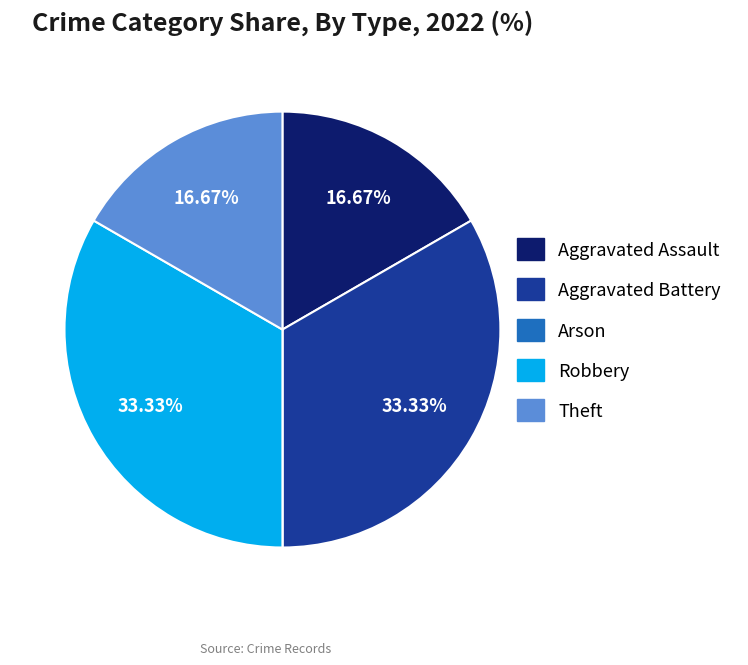

Does any single category account for the majority?

No